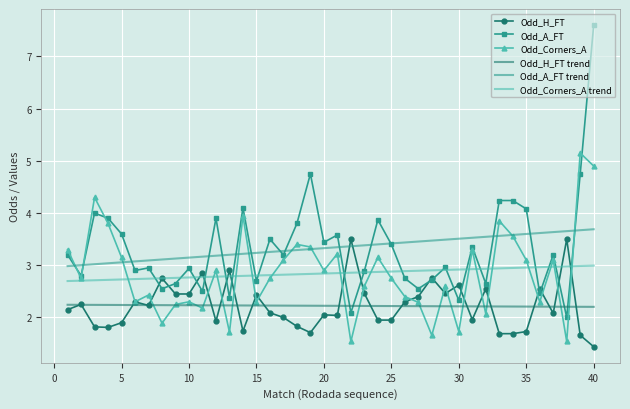

Count the number of data series in this chart.

6